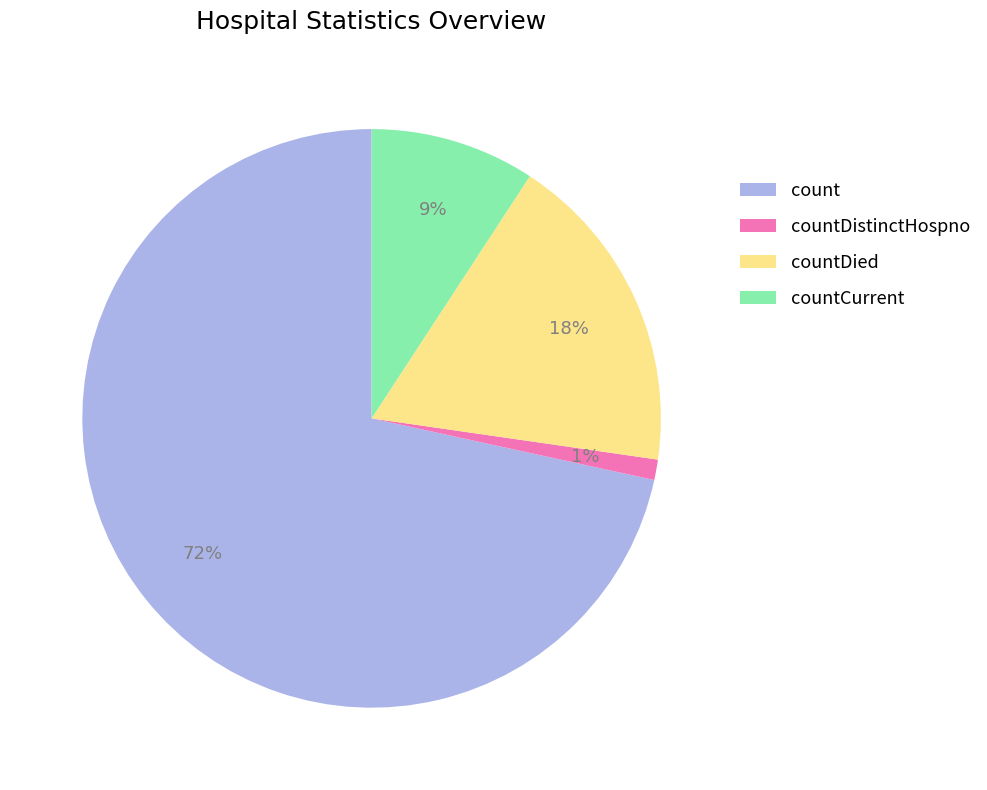

Combined, do countDistinctHospno and countCurrent account for over 50%?

No